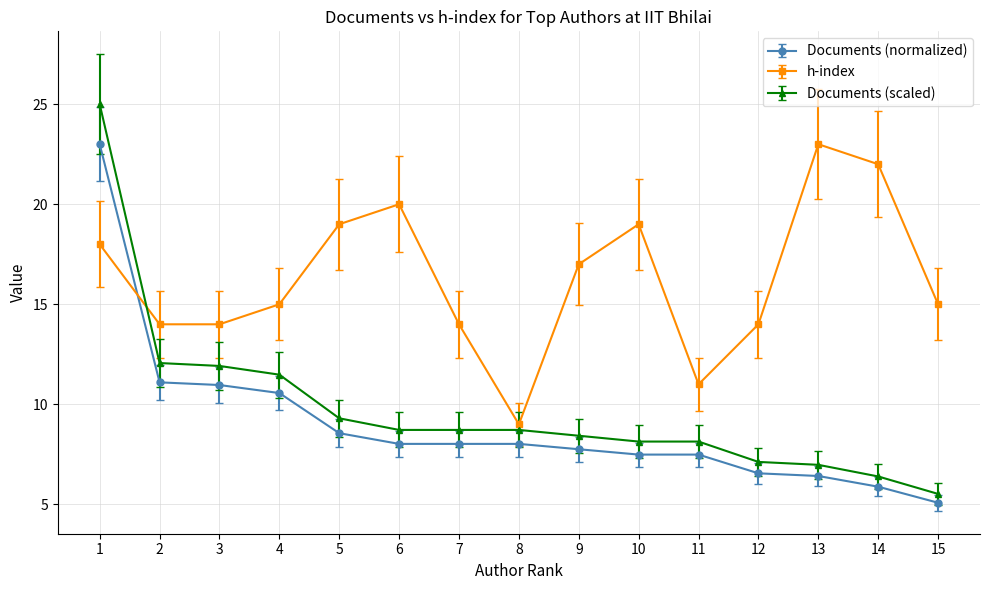

Does the chart display data point markers on the line(s)?

Yes